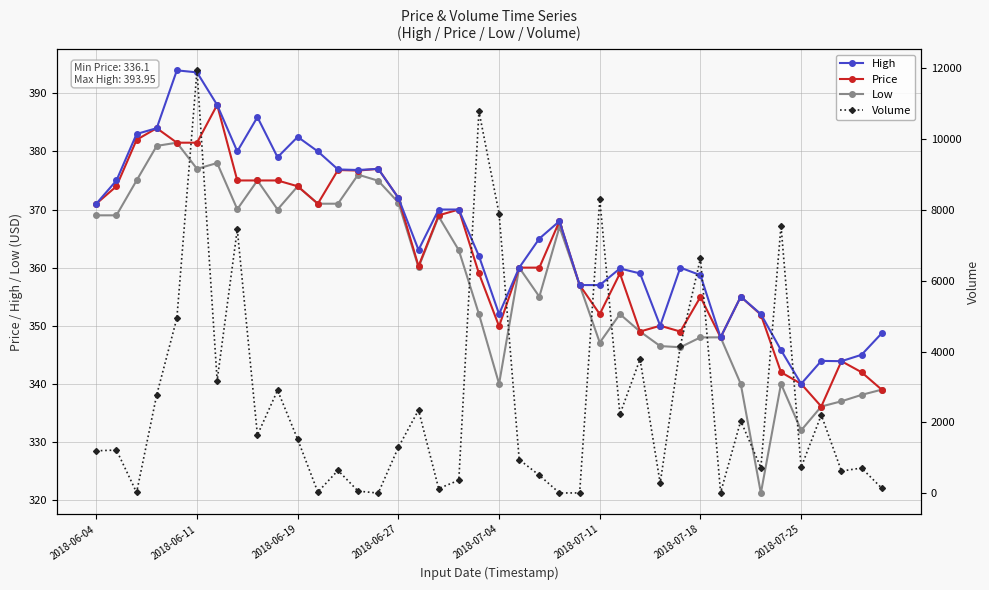

What is the maximum value for Price?

388.0